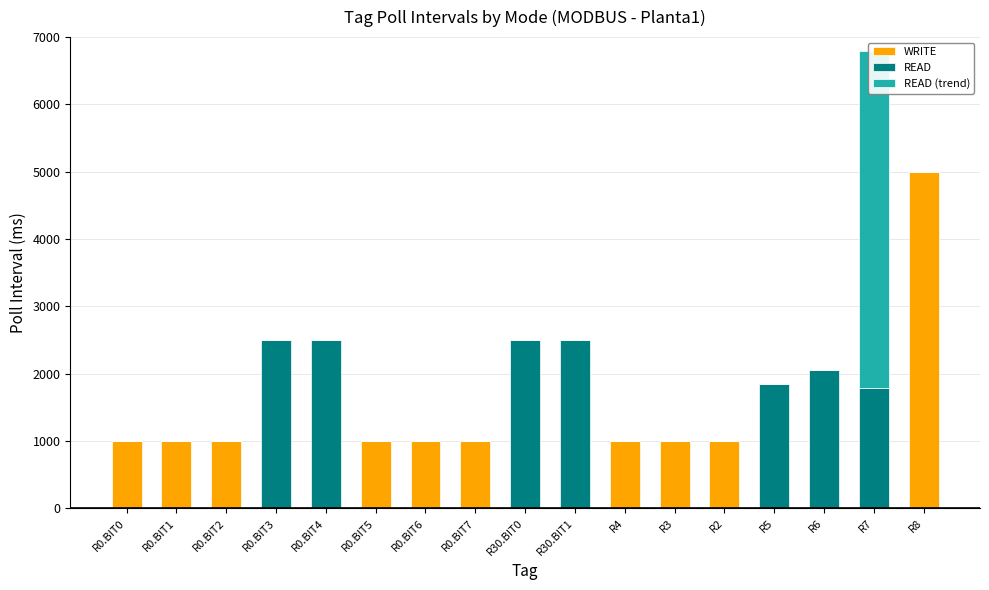

Rank the series by their average value, from highest to lowest.

READ, WRITE, READ (trend)